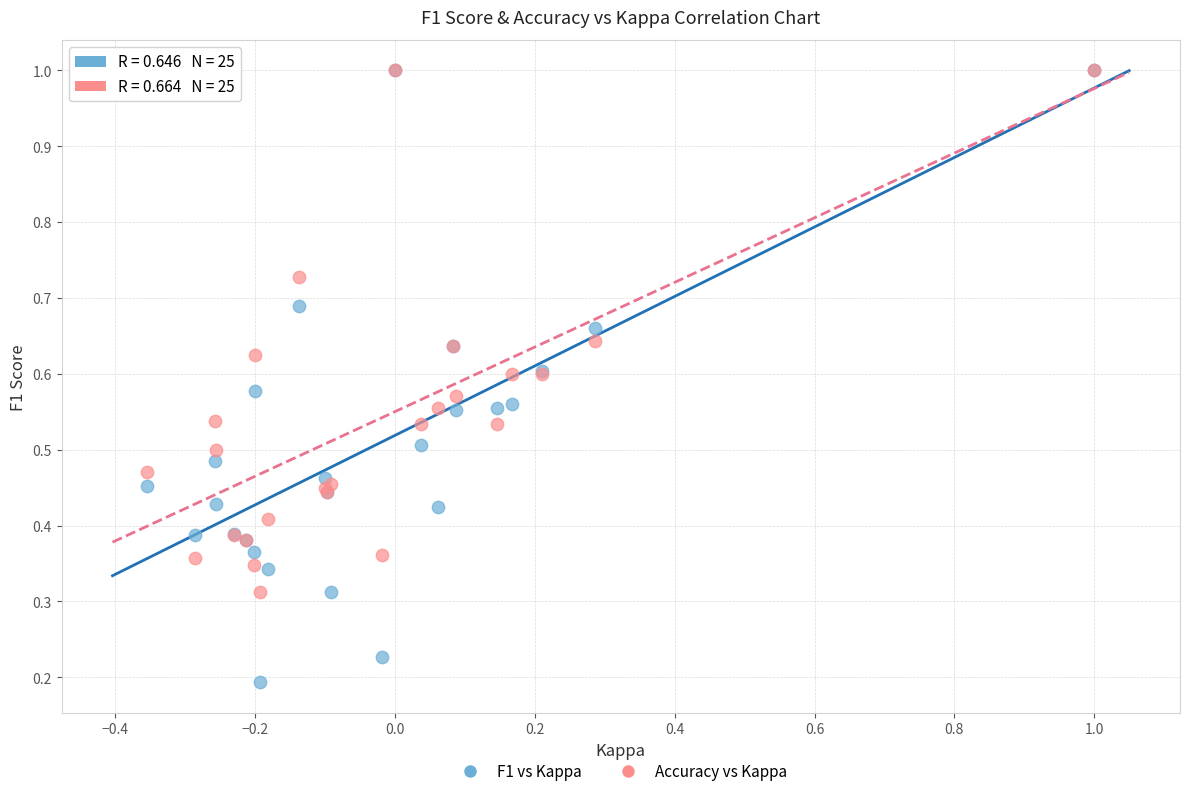

Which series has the largest Y range (max minus min)?

F1 vs Kappa